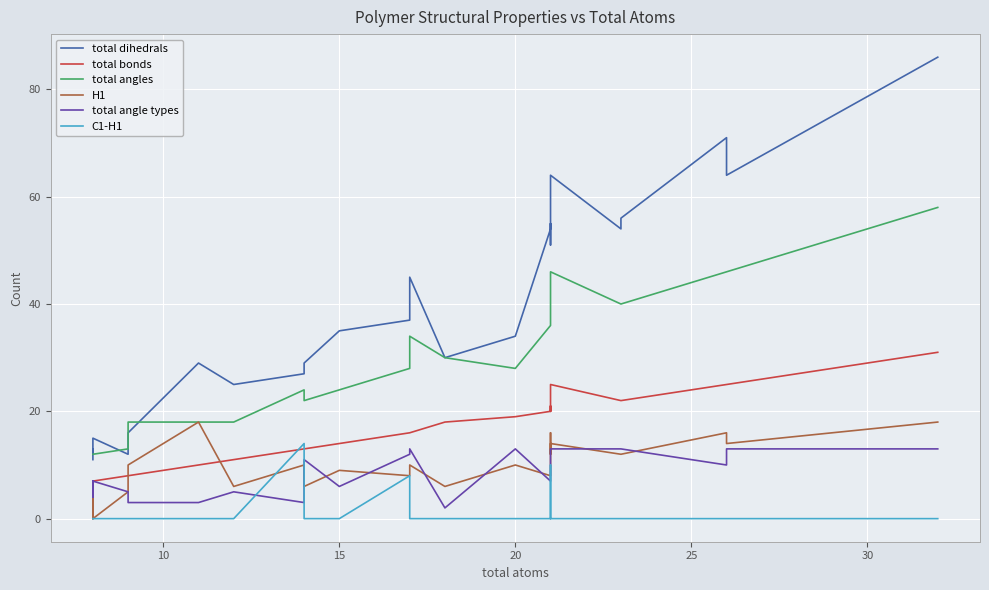

How many values in C1-H1 are above zero?

4